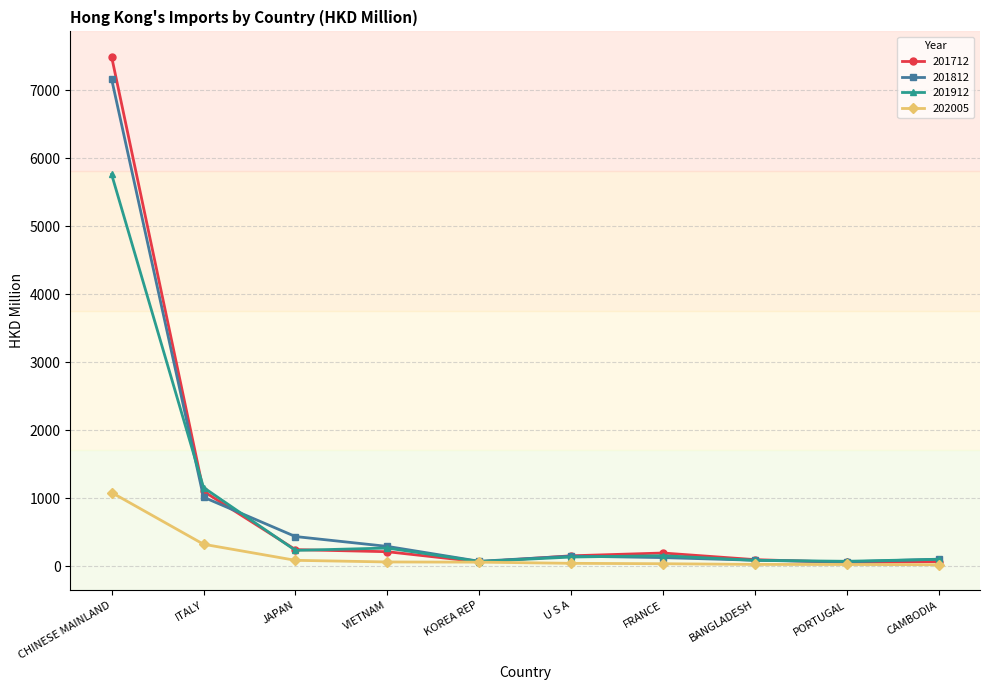

Is it true that 201812 equals 1016.3 at ITALY?

True